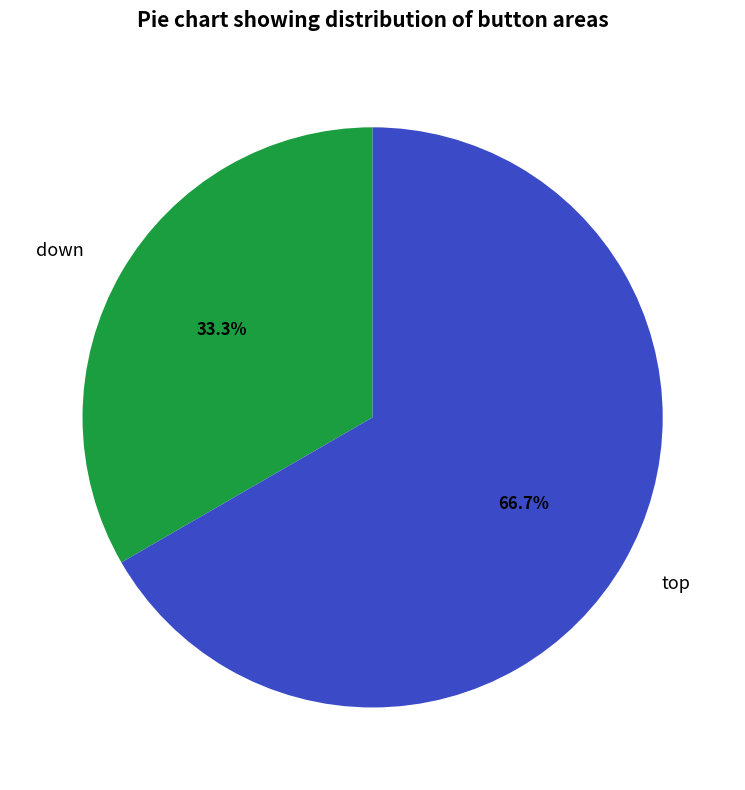

Does any single category account for the majority?

Yes